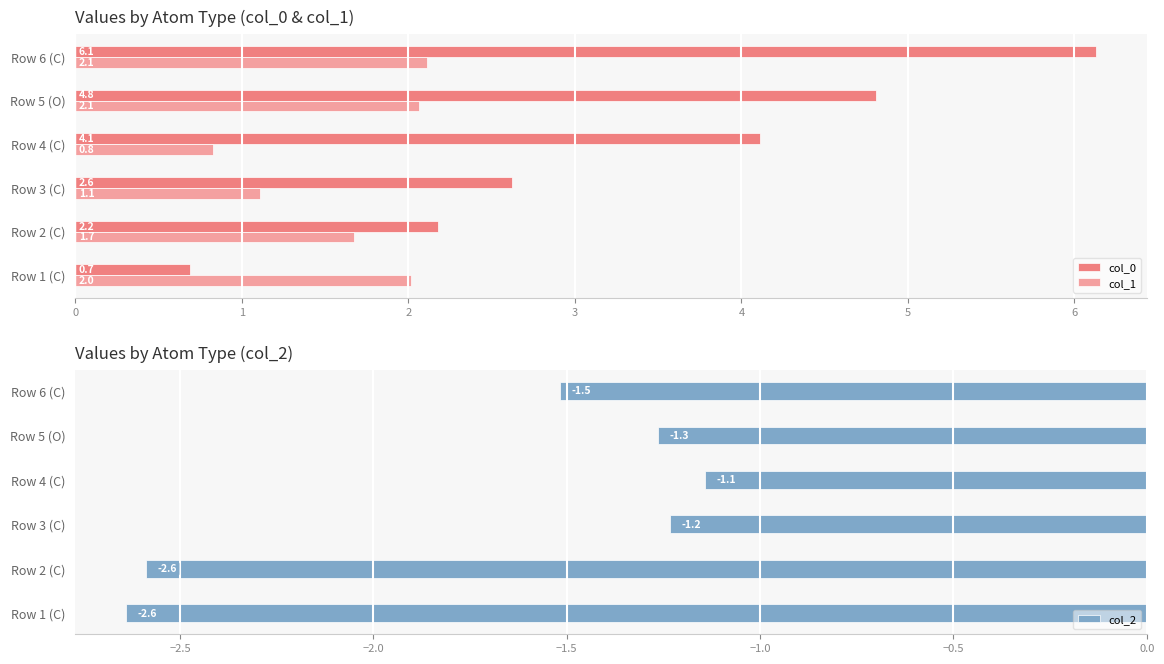

What is the difference between the maximum and second lowest values in the col_2 series?

1.4